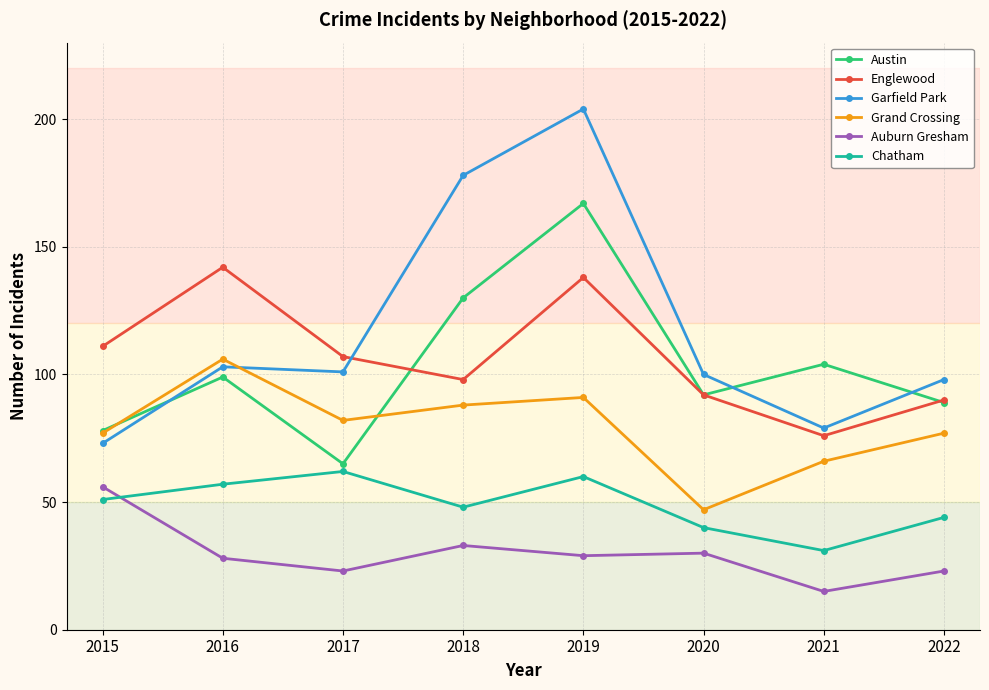

What is the total value across all series at 2015?

446